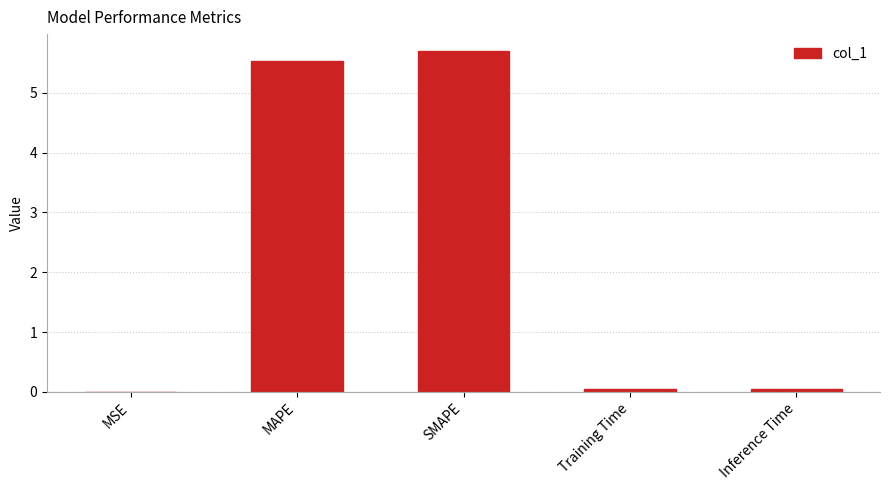

What is the sum of all values?

11.3